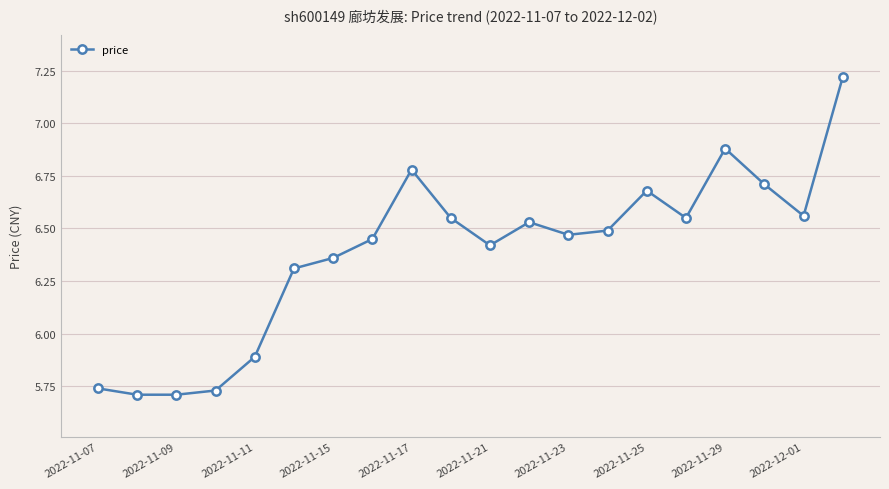

What is the value of the 6th point from the left?

6.3